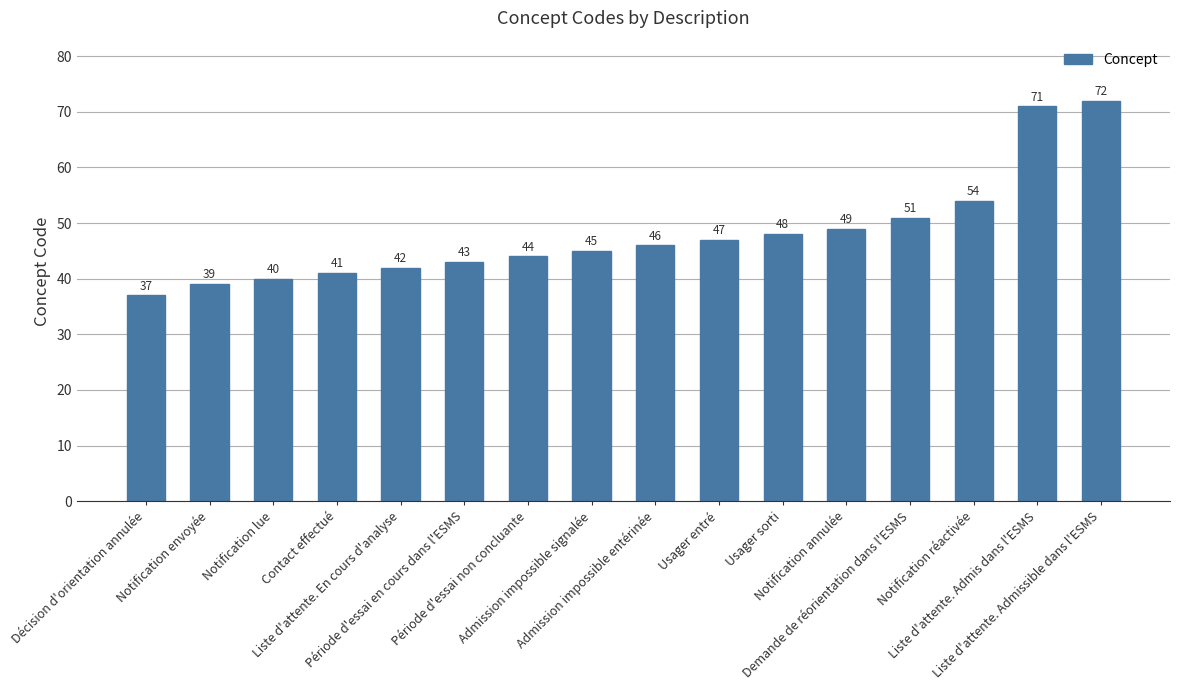

What is the sum of all values?

769